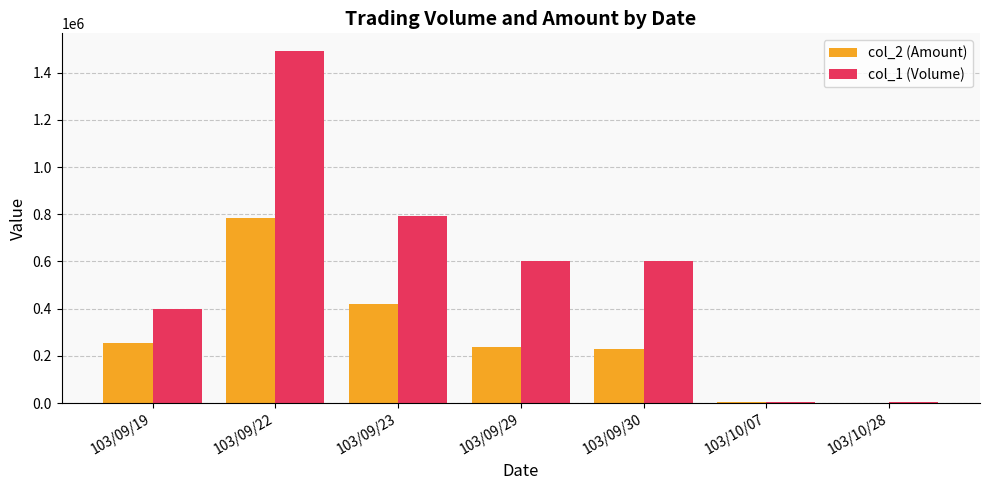

What is the maximum value shown in the chart?

1492000